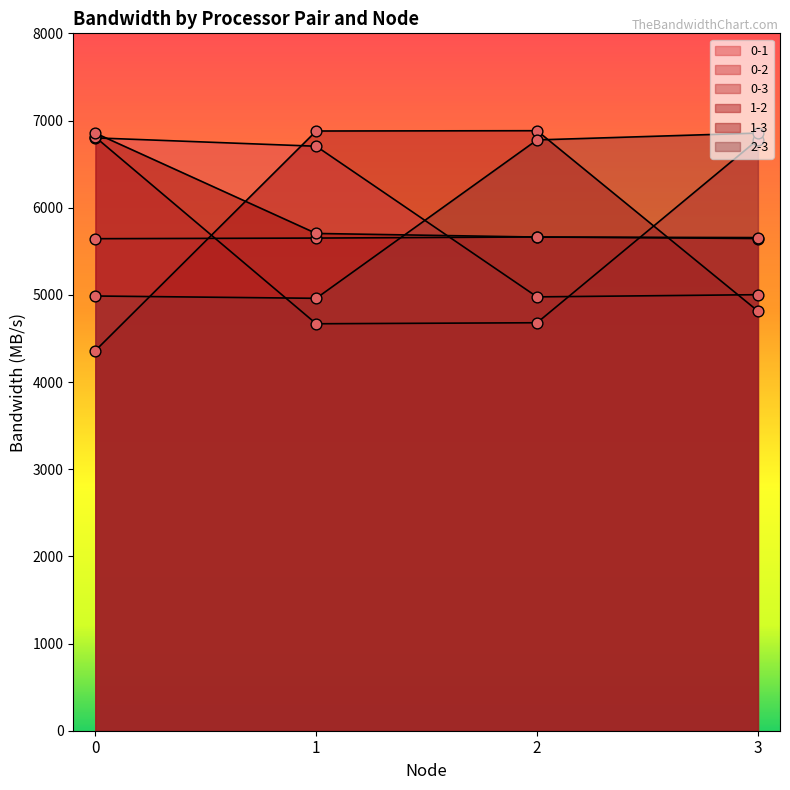

Which series reaches the maximum Y coordinate?

1-2